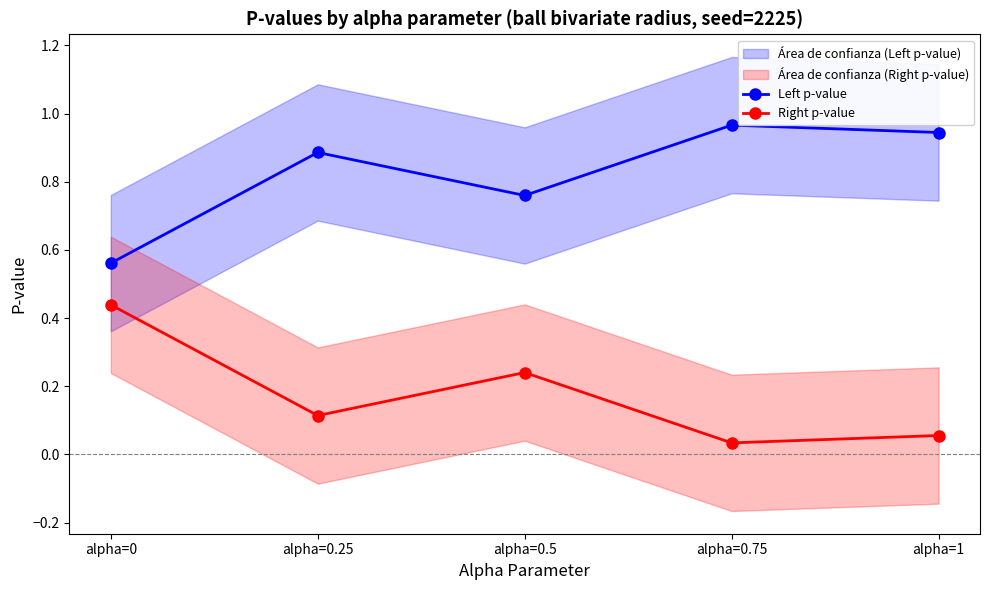

At which category is the sum across all series the highest?

alpha=0